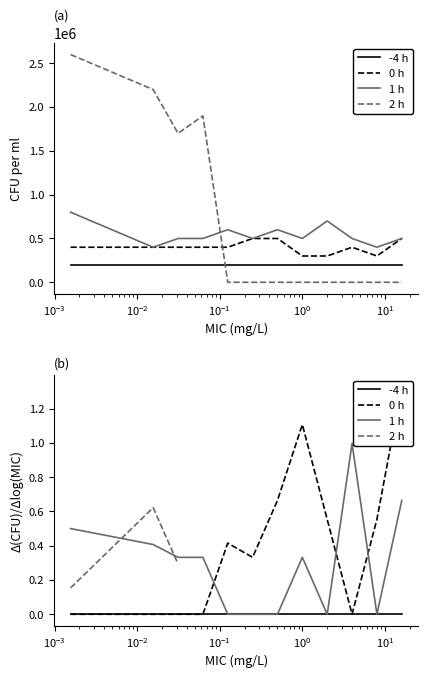

Is the value of -4 h at $\mathdefault{10^{-4}}$ greater than the value of 1 h at $\mathdefault{10^{-4}}$?

No